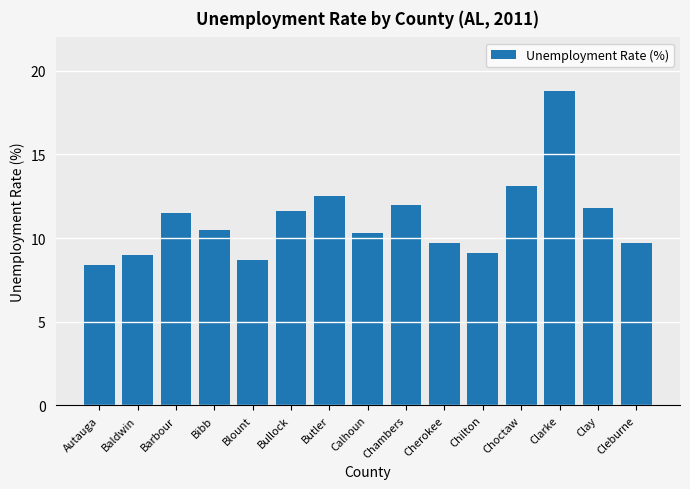

Is it true that the value at Clay is 11.8?

True